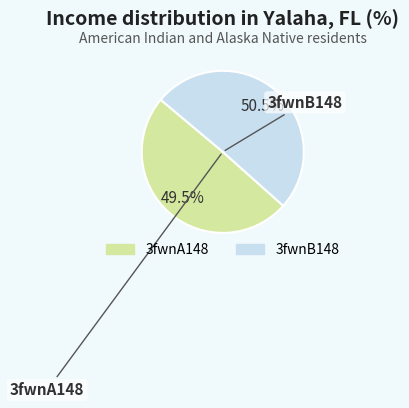

How many slices are in this pie chart?

2